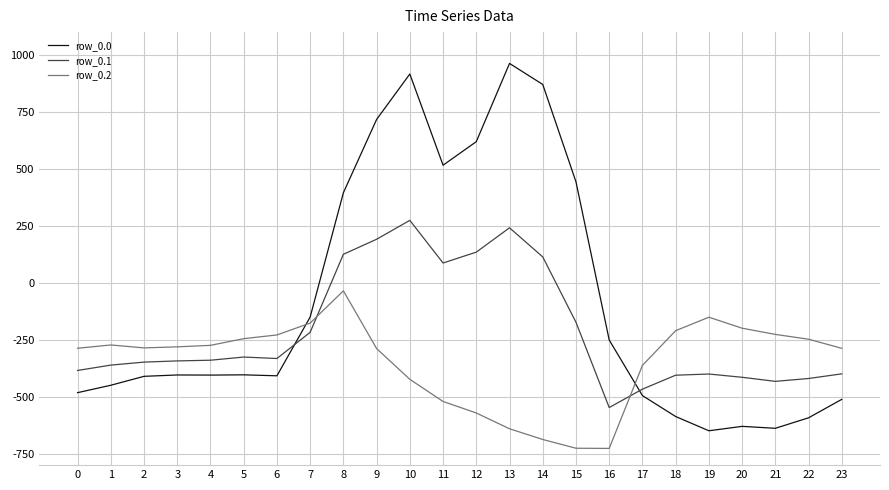

Which series has the widest spread of values?

row_0.0